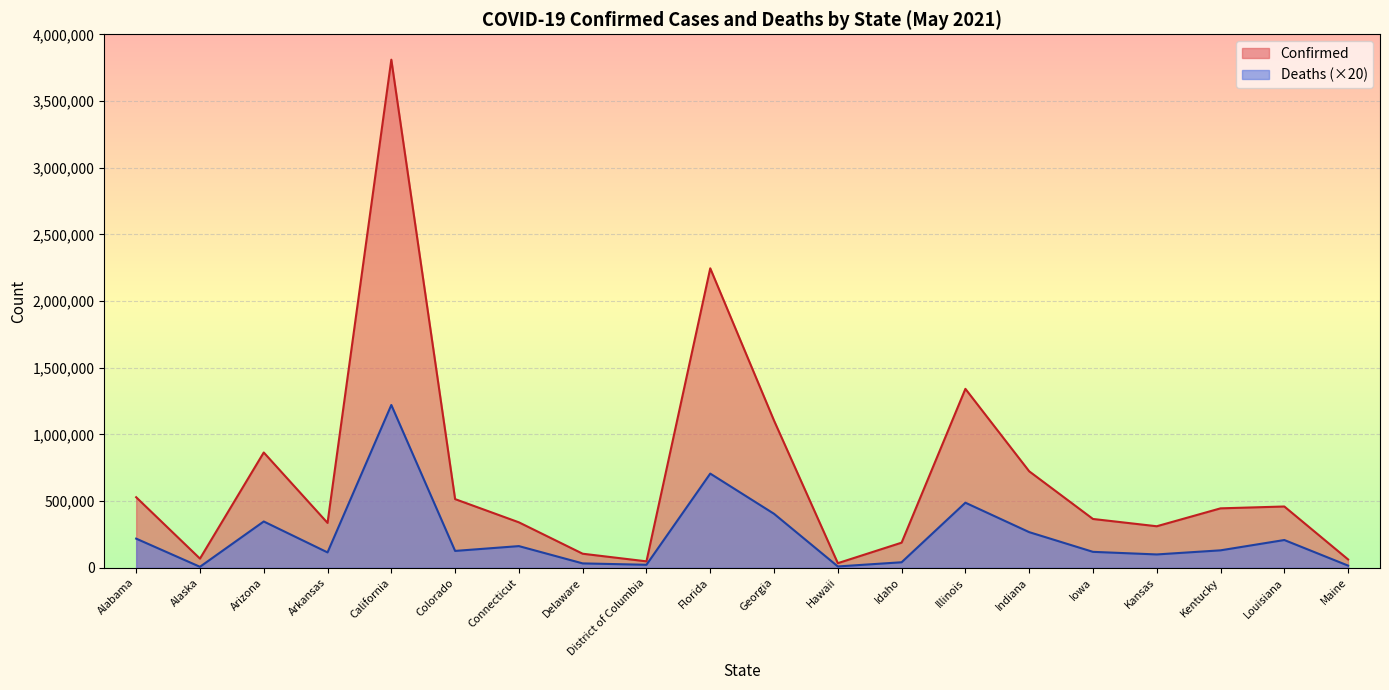

Is the value of Confirmed at Maine greater than the value of Deaths at Alabama?

No